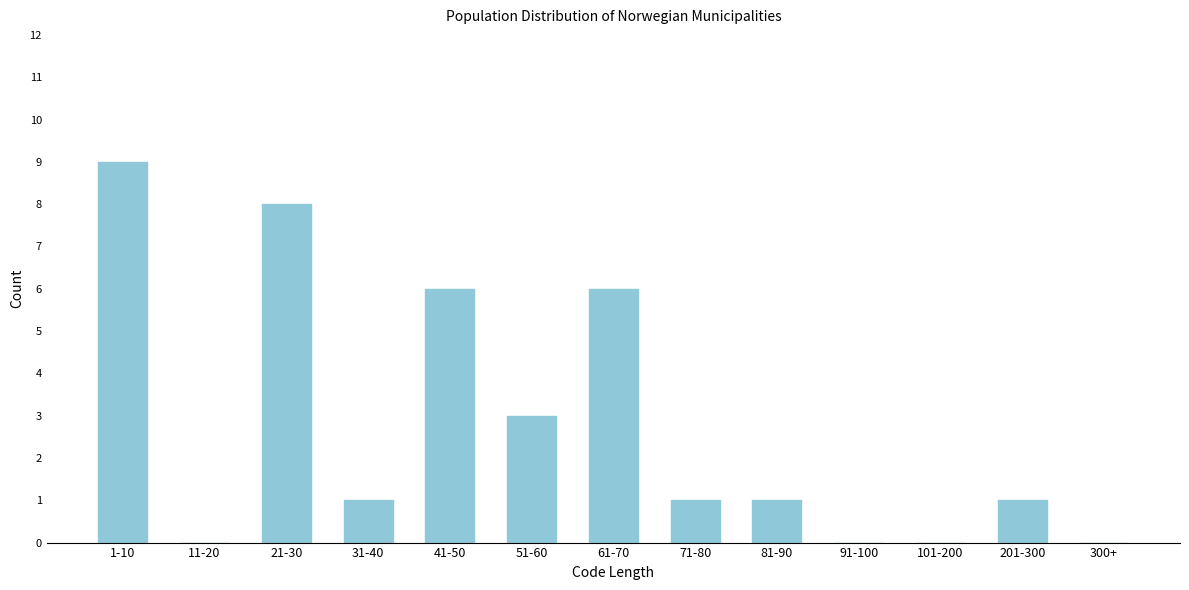

Reading left to right, extract all data points from this chart.

1-10=9	11-20=0	21-30=8	31-40=1	41-50=6	51-60=3	61-70=6	71-80=1	81-90=1	91-100=0	101-200=0	201-300=1	300+=0